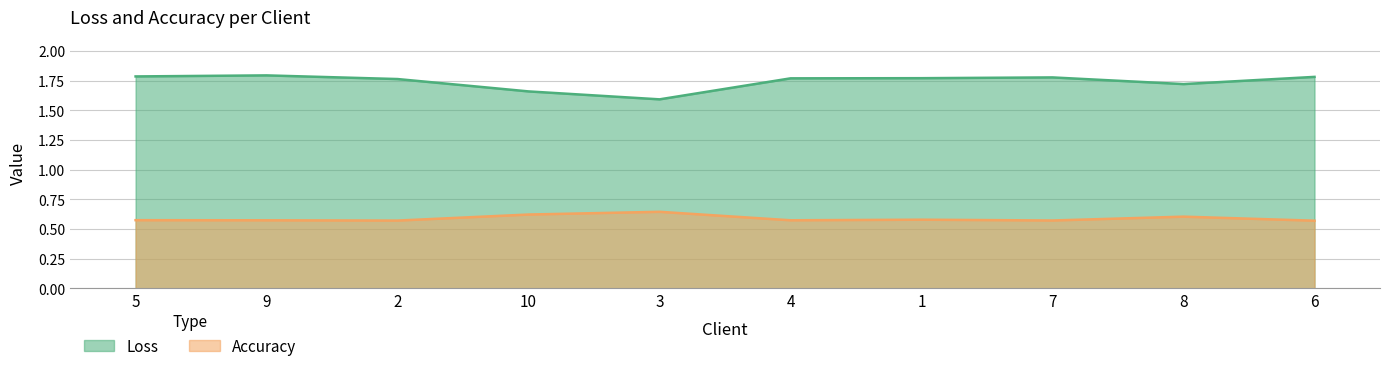

The Loss series shows 2.7 at 7. True or false?

False